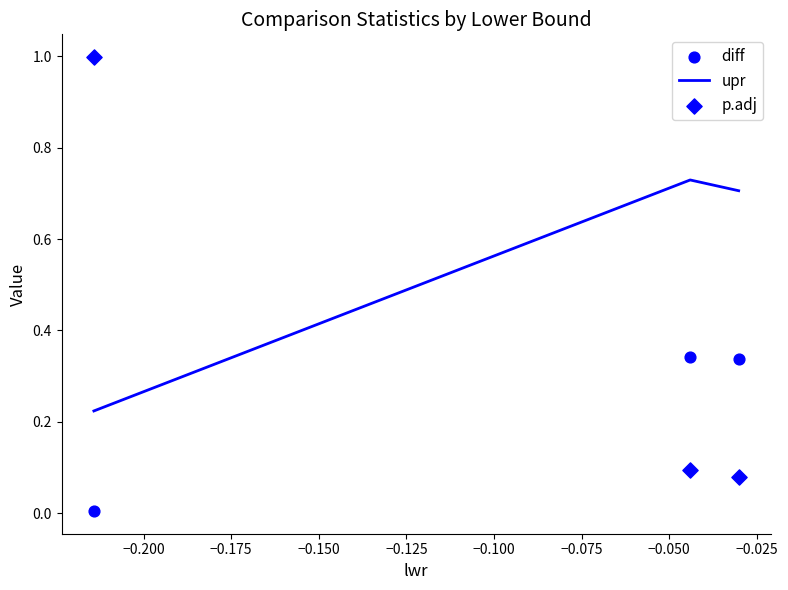

Which series reaches the minimum Y coordinate?

diff